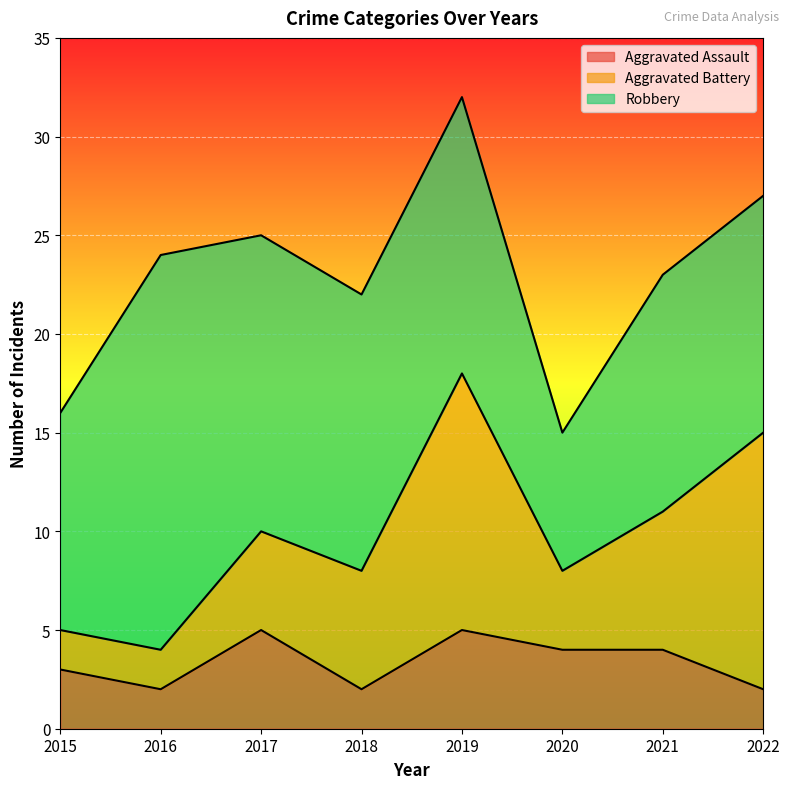

What is the total value across all series at 2021?

23